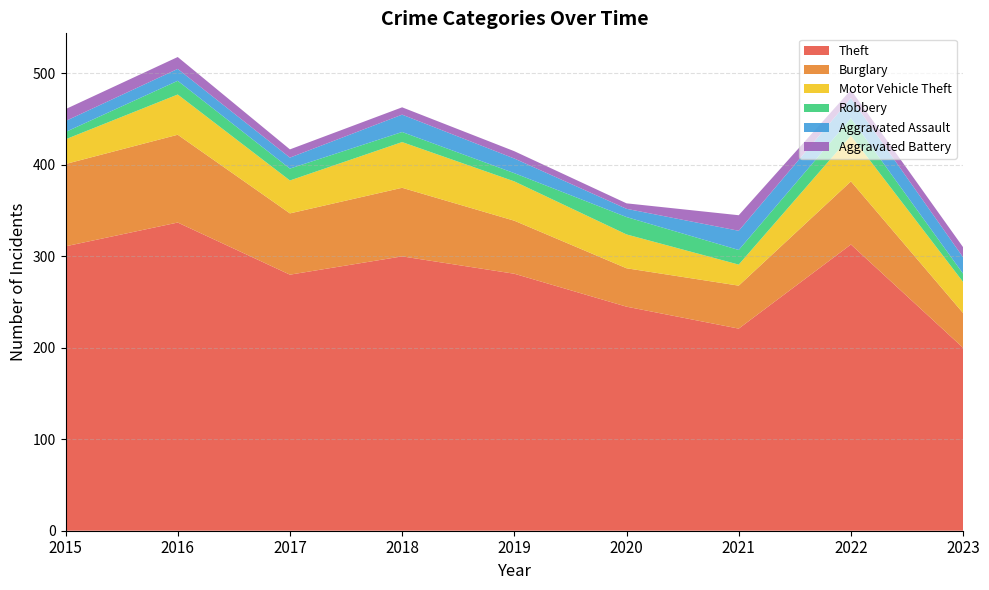

Reading left to right, extract all data points from this chart.

Theft: 311	337	280	300	281	245	221	313	200
Burglary: 90	96	67	75	58	42	47	69	38
Motor Vehicle Theft: 27	44	36	50	43	37	23	50	34
Robbery: 8	15	13	11	9	19	16	19	9
Aggravated Assault: 12	13	12	19	16	9	21	22	18
Aggravated Battery: 13	13	9	8	8	6	17	9	11